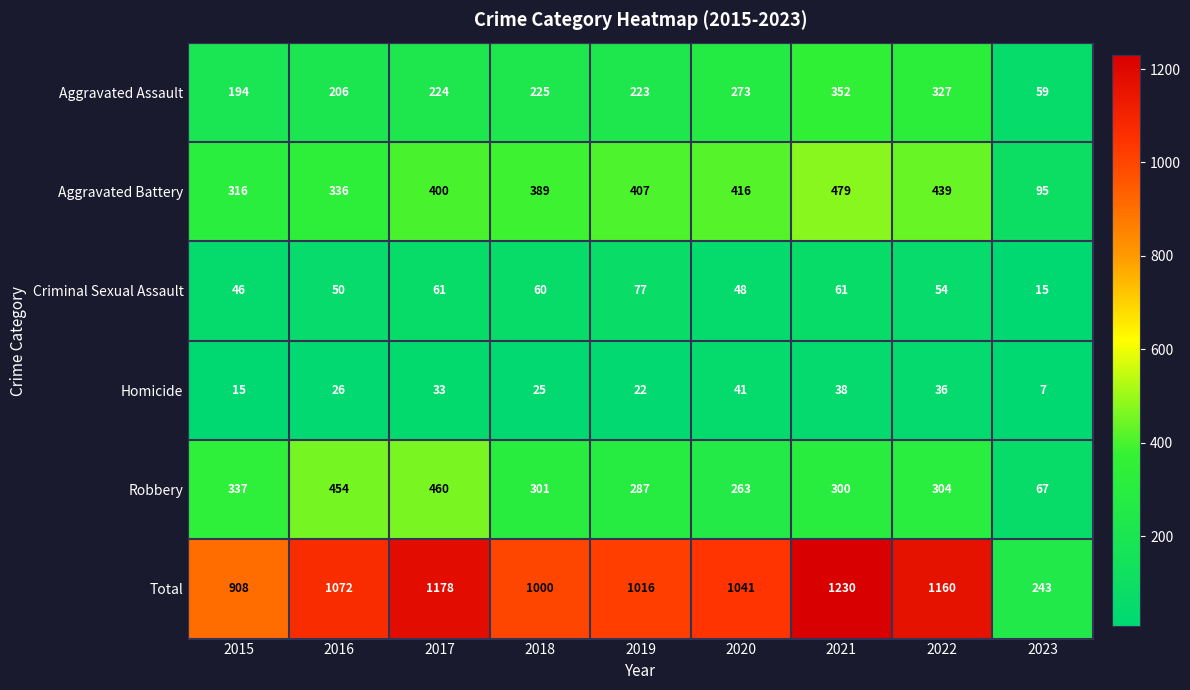

What is the total value across all series at 2018?

2000